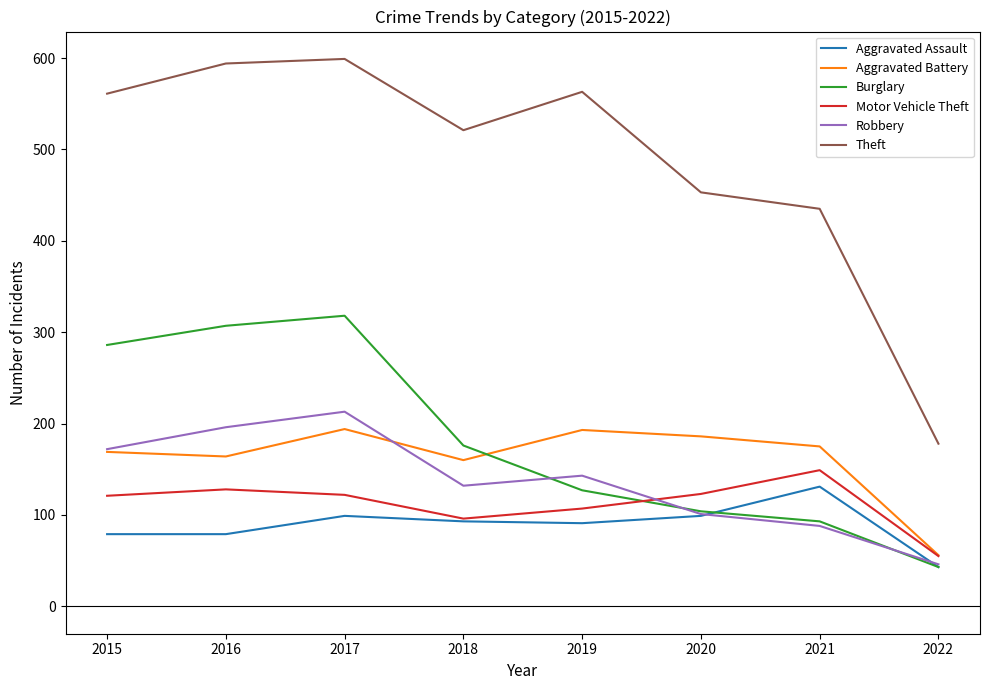

True or false: Theft and Burglary cross at least once.

False